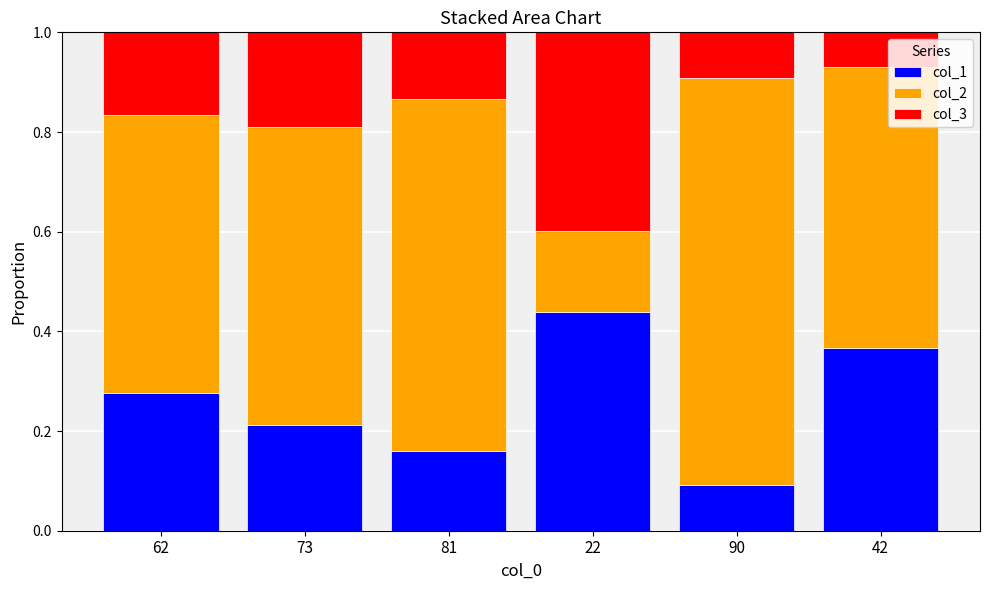

Rank the categories by col_1 value from lowest to highest.

90, 81, 73, 62, 42, 22